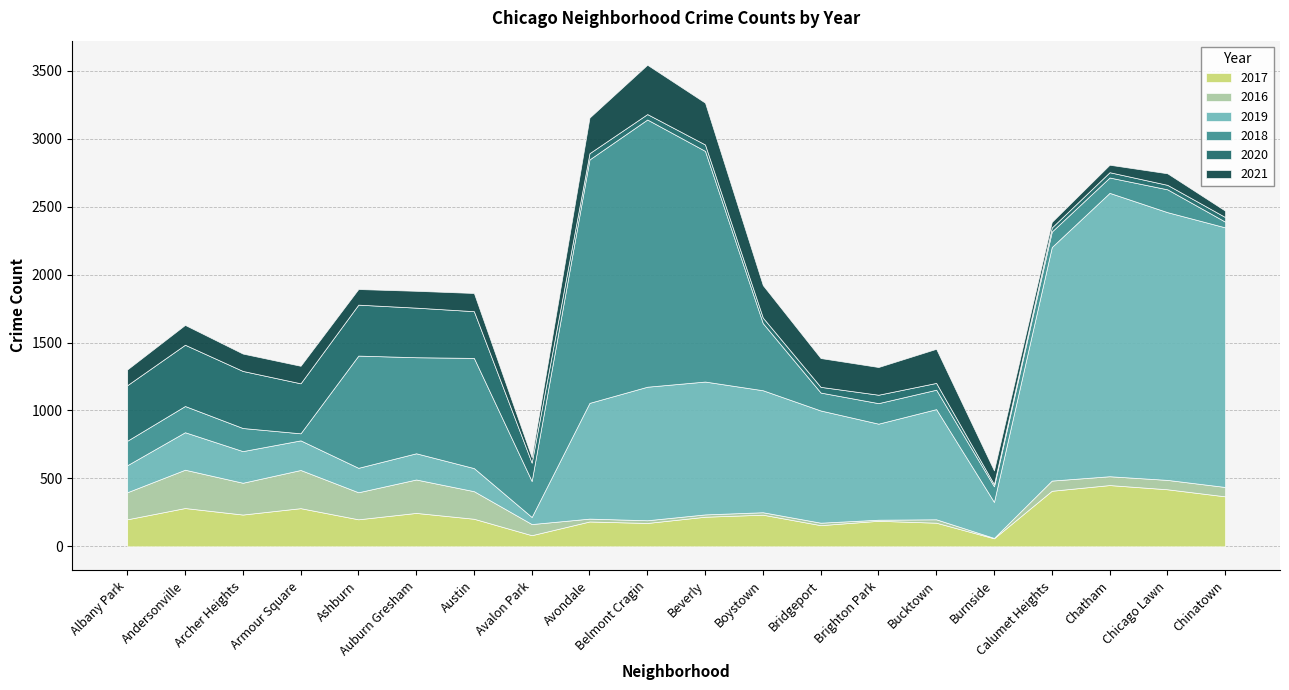

Does the chart display data point markers on the line(s)?

No